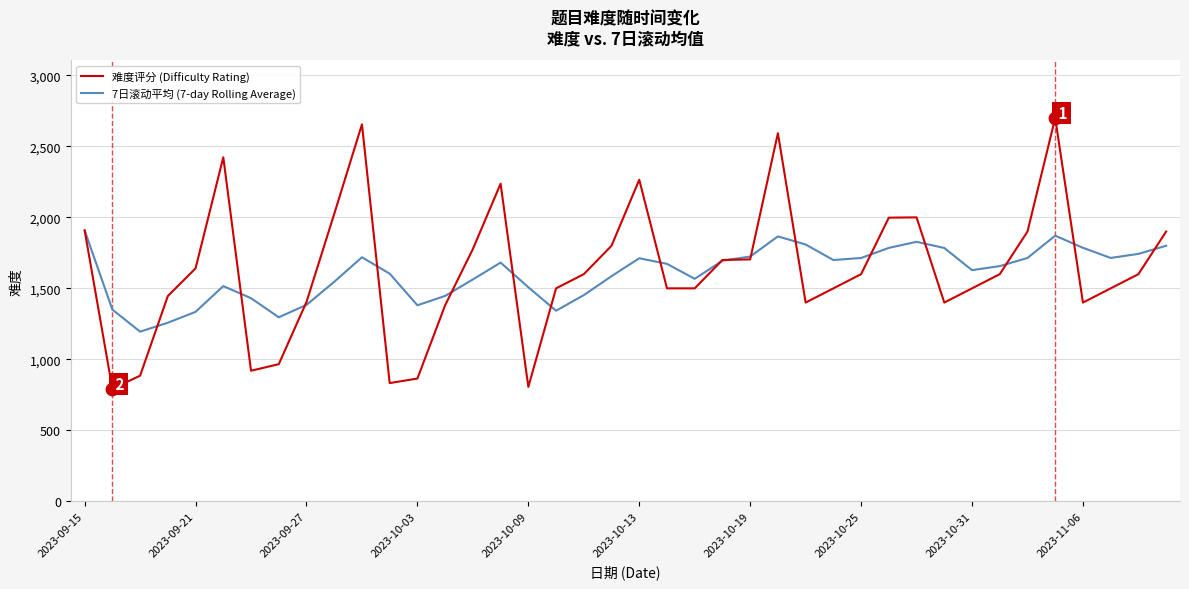

Which series has the largest range (max minus min)?

难度评分 (Difficulty Rating)